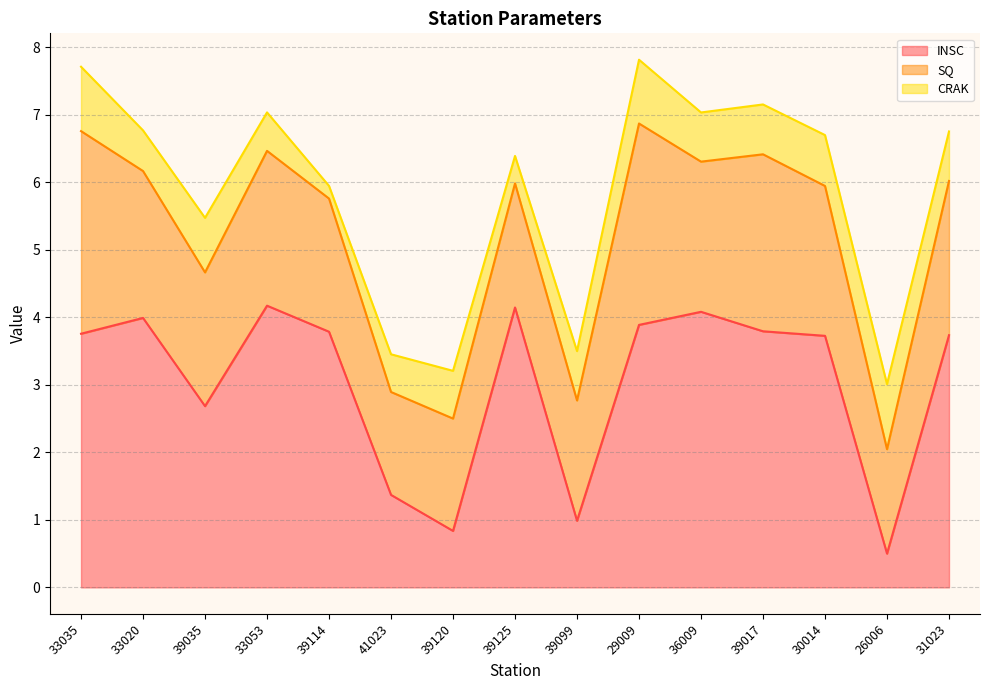

What is the difference between the second highest and second lowest values in the CRAK series?

0.5